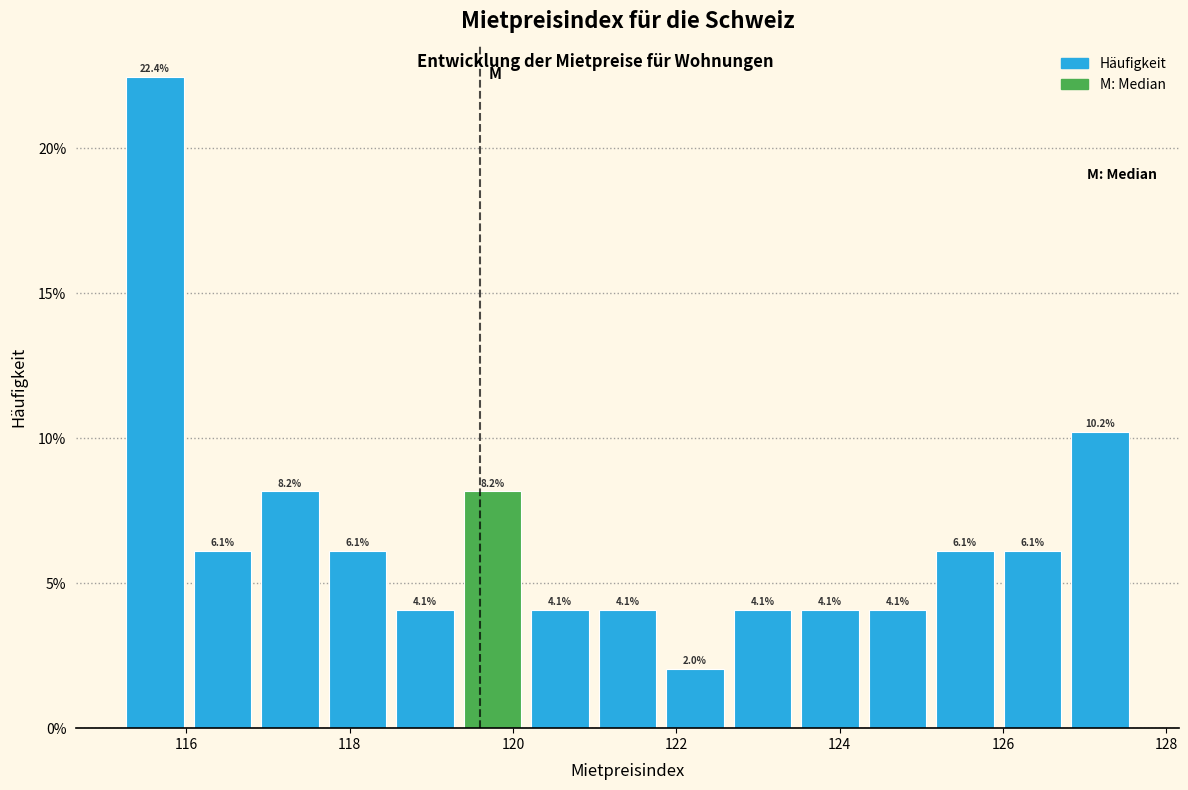

What is the height of the bar covering 126.0 to 126.8 on the x-axis? The bar edges are not printed on the chart, so give them approximately, as read against the axis.

6.1